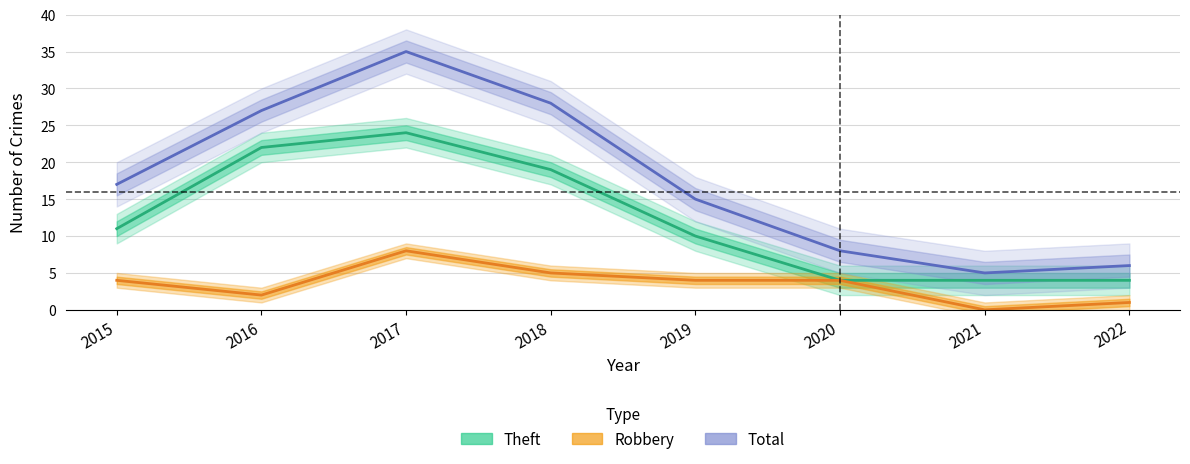

Where is the first local maximum for Total?

2017